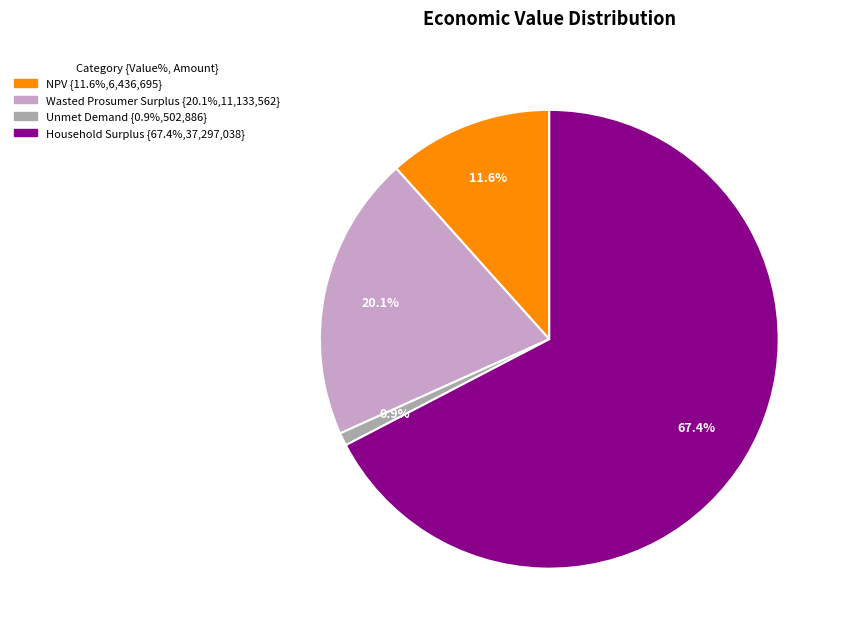

How much of the chart is everything except Unmet Demand?

99.1%